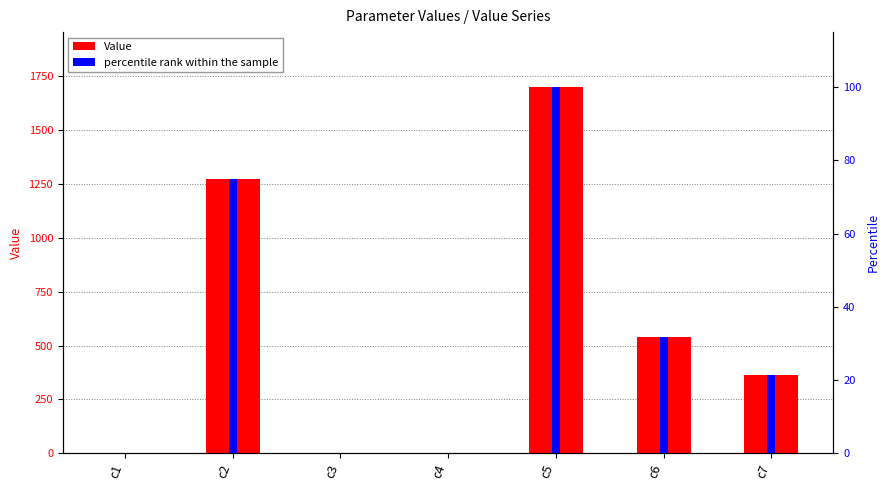

What is the minimum value for Value?

0.1